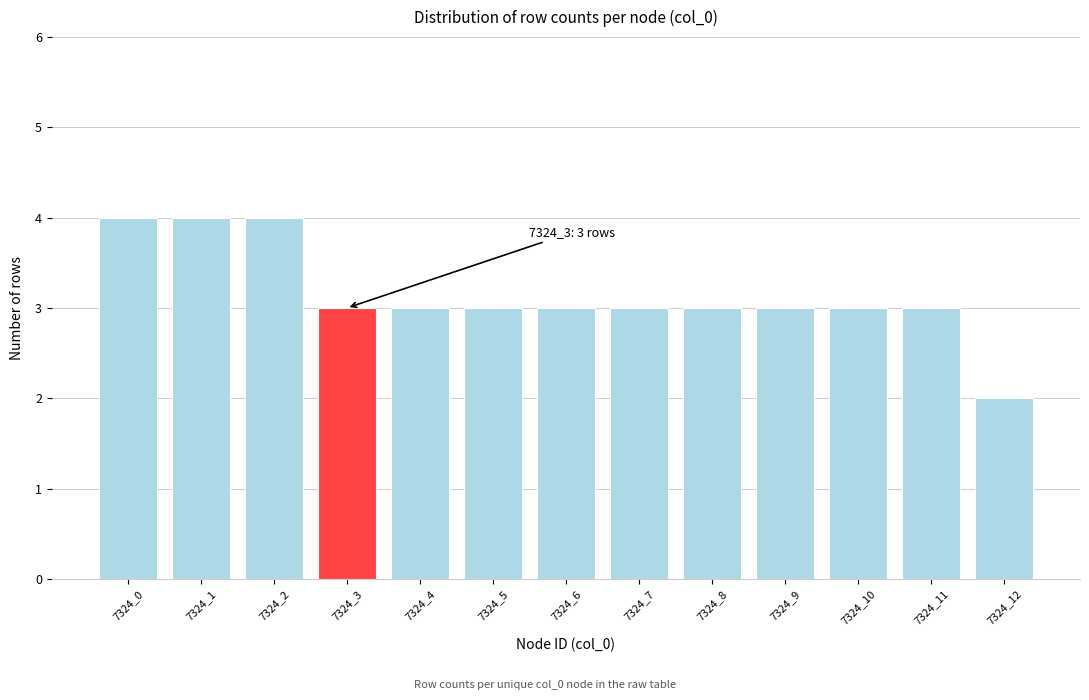

Reading left to right, transcribe all the data shown in this chart.

7324_0=4	7324_1=4	7324_2=4	7324_3=3	7324_4=3	7324_5=3	7324_6=3	7324_7=3	7324_8=3	7324_9=3	7324_10=3	7324_11=3	7324_12=2